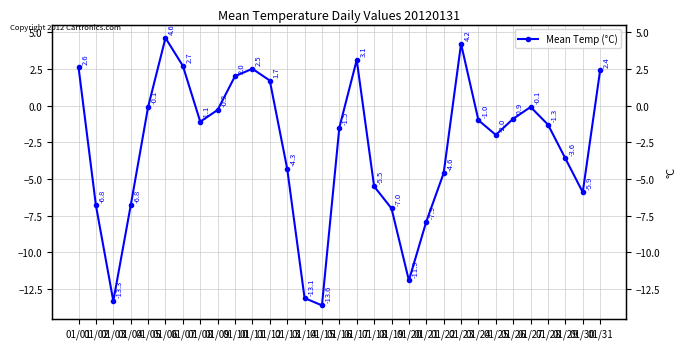

How many points are higher than both their immediate neighbors (excluding endpoints)?

5